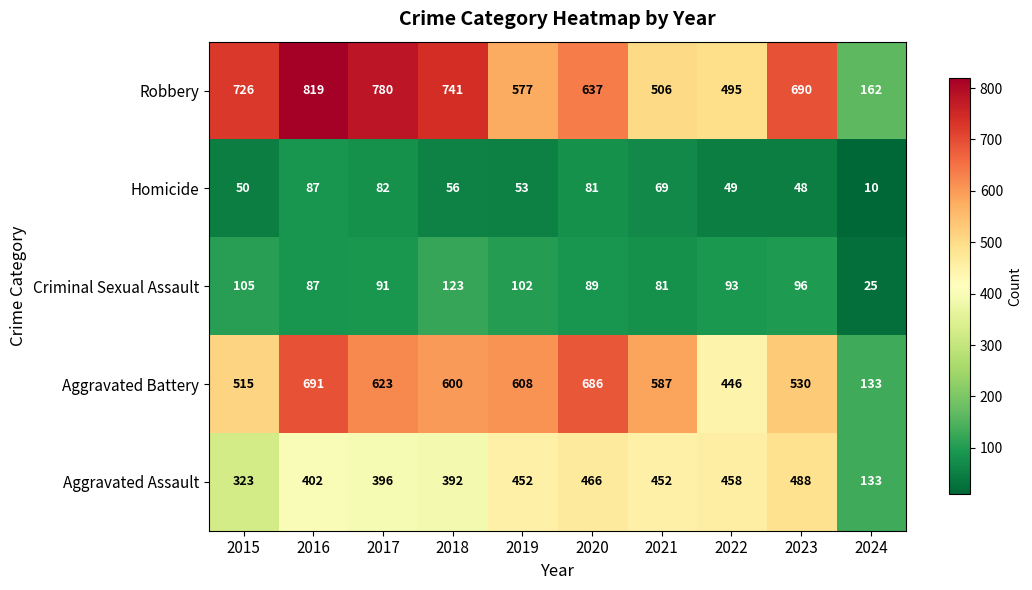

What is the approximate value of Criminal Sexual Assault at 2022, to the nearest 5?

95